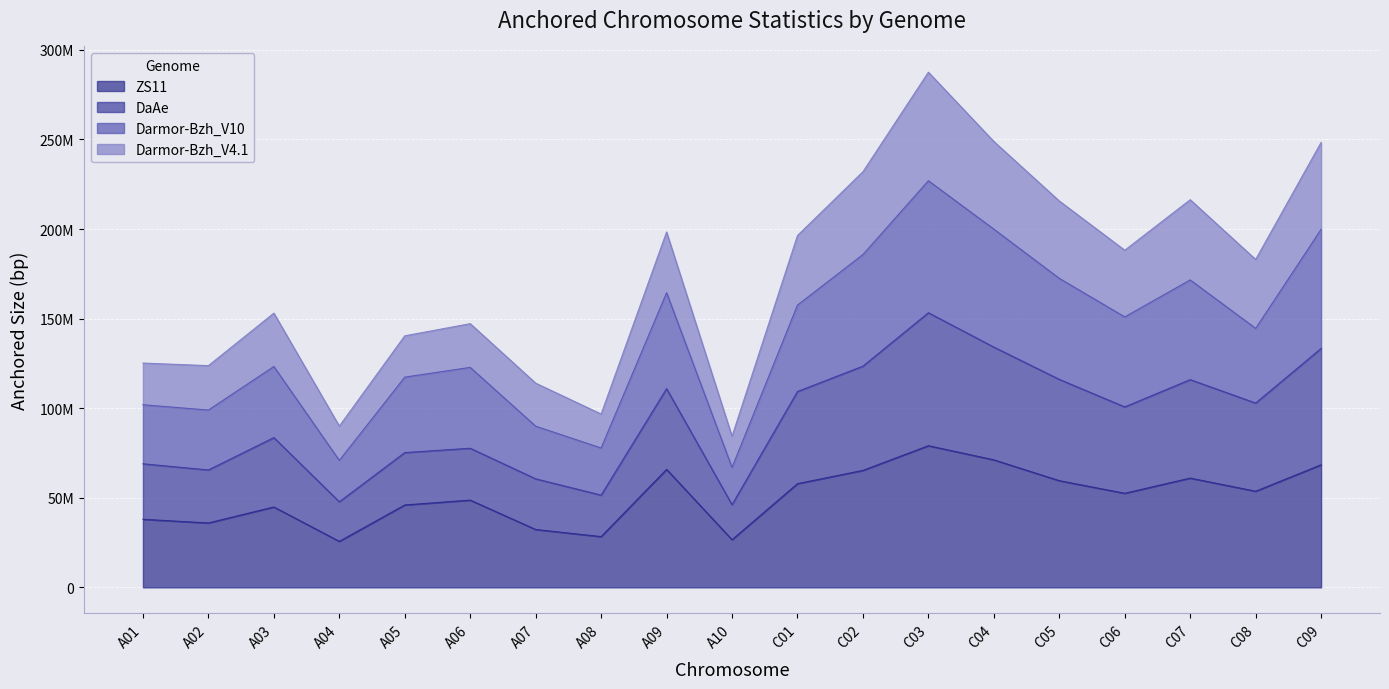

What are all the series names shown in the legend?

ZS11, DaAe, Darmor-Bzh_V10, Darmor-Bzh_V4.1